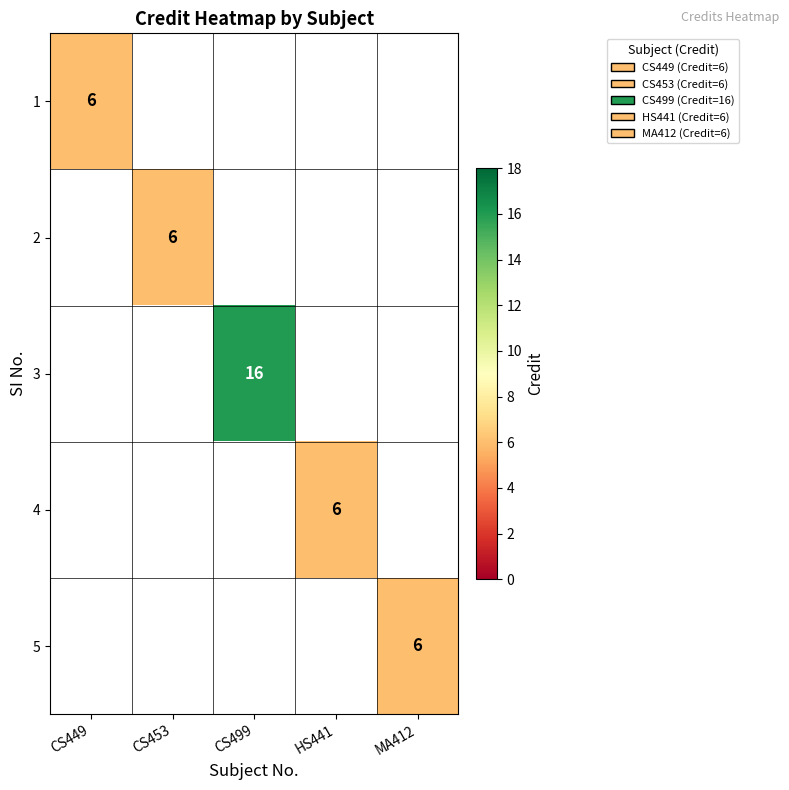

At how many categories does at least one series exceed 14?

1